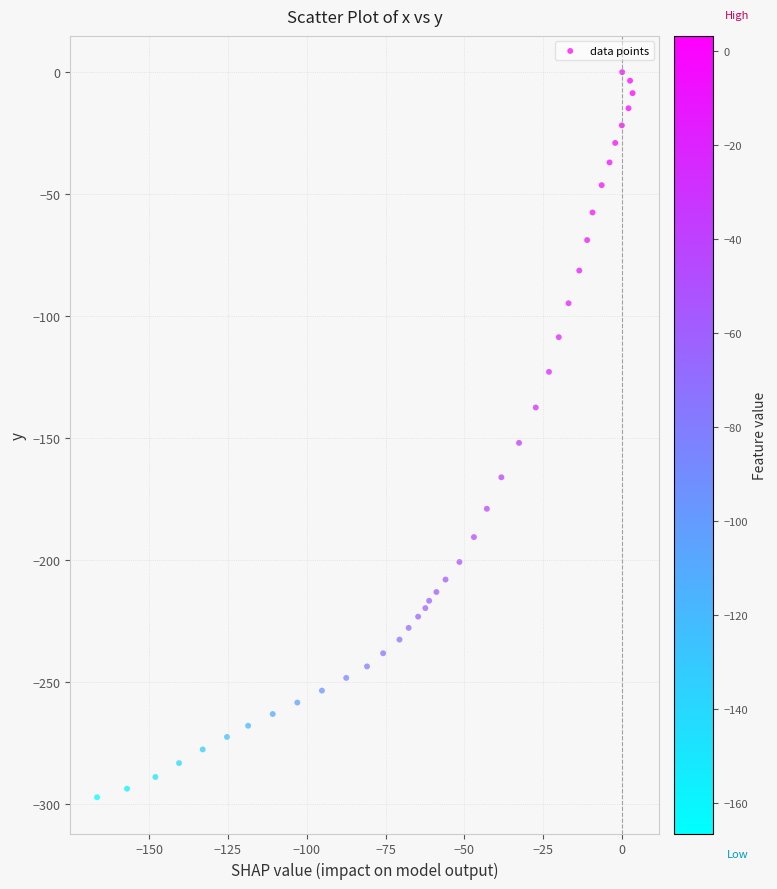

What Y value in the scatter plot is closest to -148?

-151.9